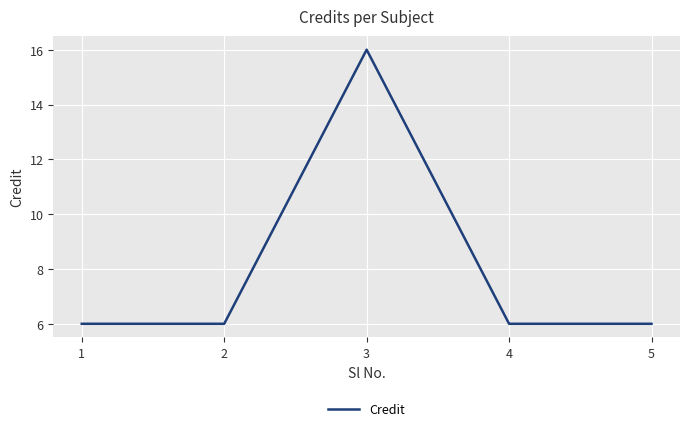

Count the values in the range 6 to 7.

4